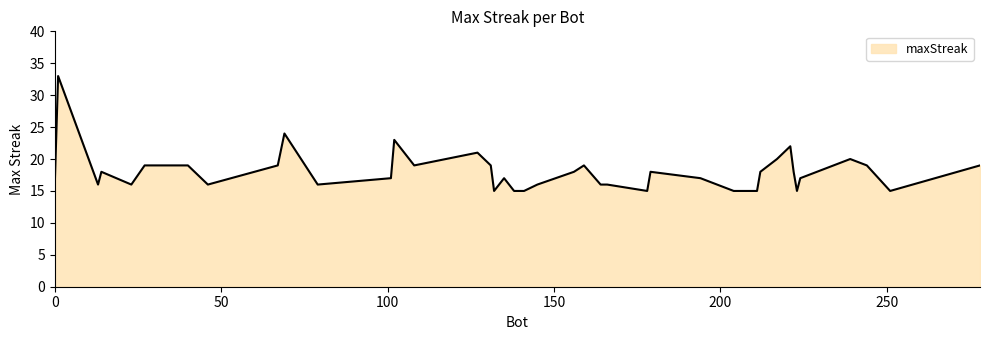

What is the minimum value shown in the chart?

15